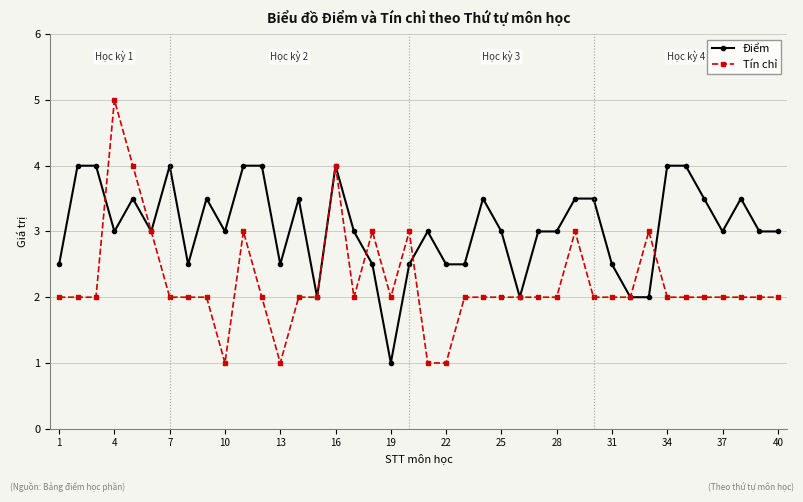

Which series has the widest spread of values?

Tín chỉ